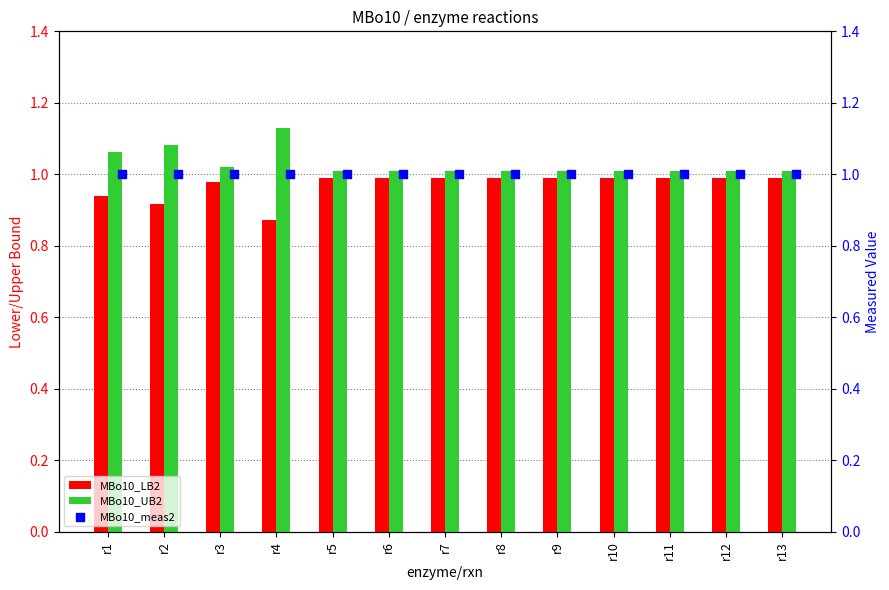

What are all the series names shown in the legend?

MBo10_LB2, MBo10_UB2, MBo10_meas2